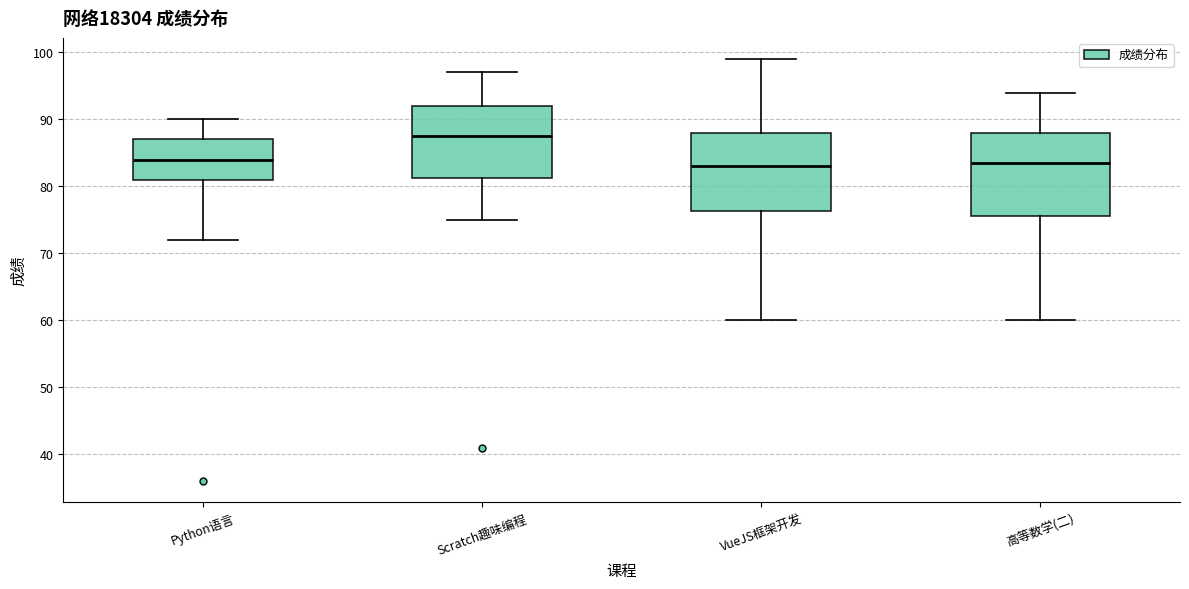

Where does the median line of the box for 高等数学(二) sit on the y-axis? The values are not printed on the chart, so give them approximately, as read against the axis.

84